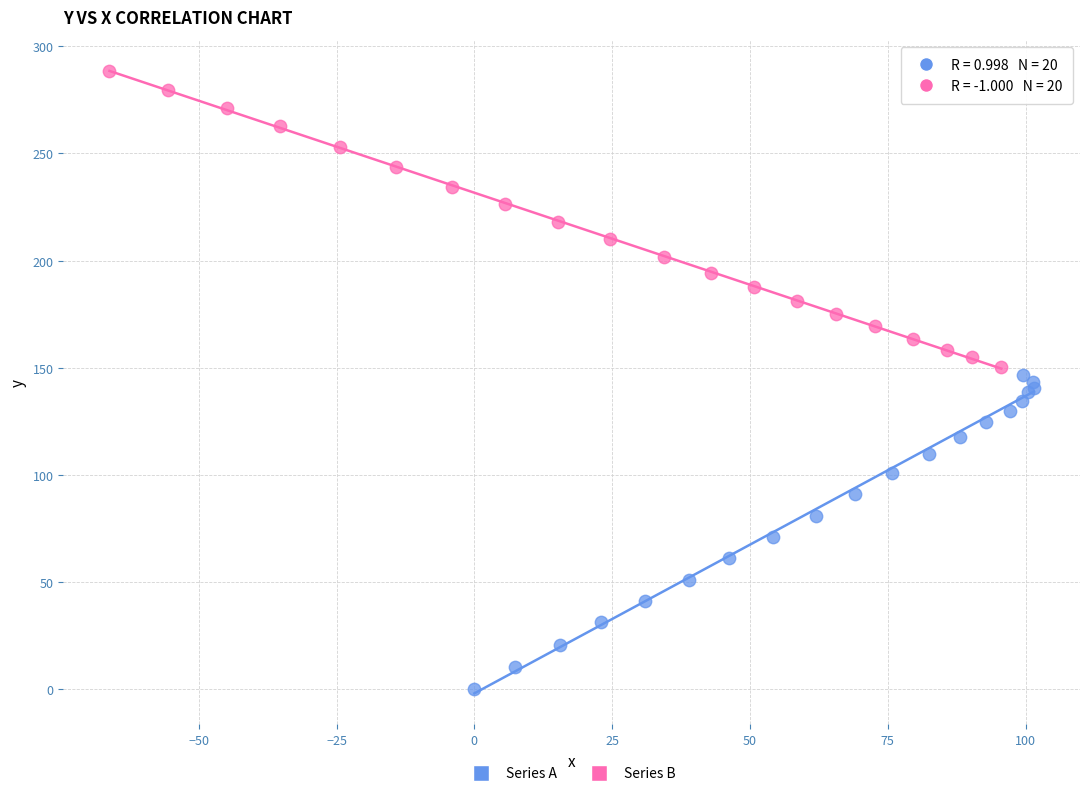

Which series has the largest Y range (max minus min)?

Series A